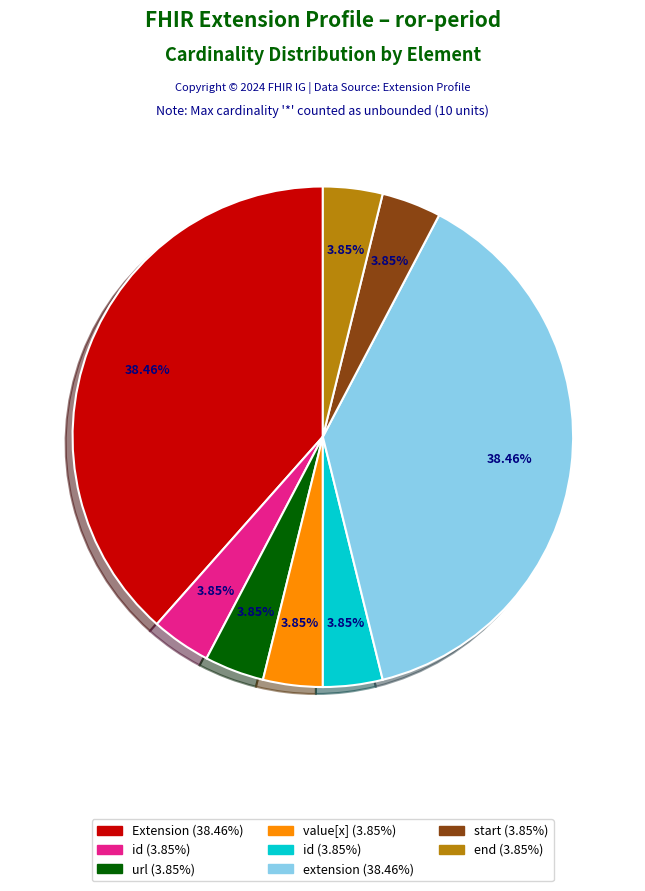

To the nearest percent, what is the difference between the largest and smallest slice percentages?

35%